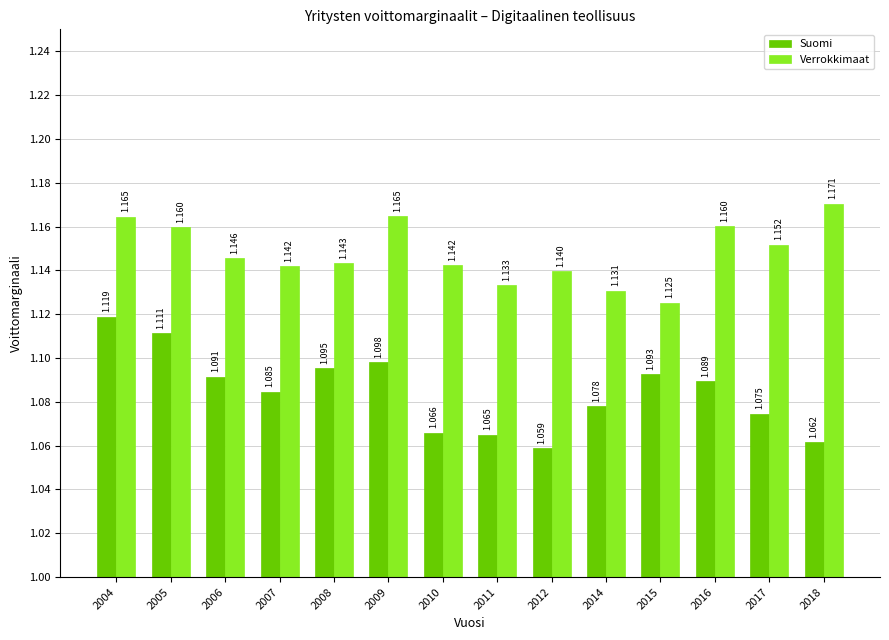

Between 2007 and 2011, which series saw the biggest shift?

Suomi